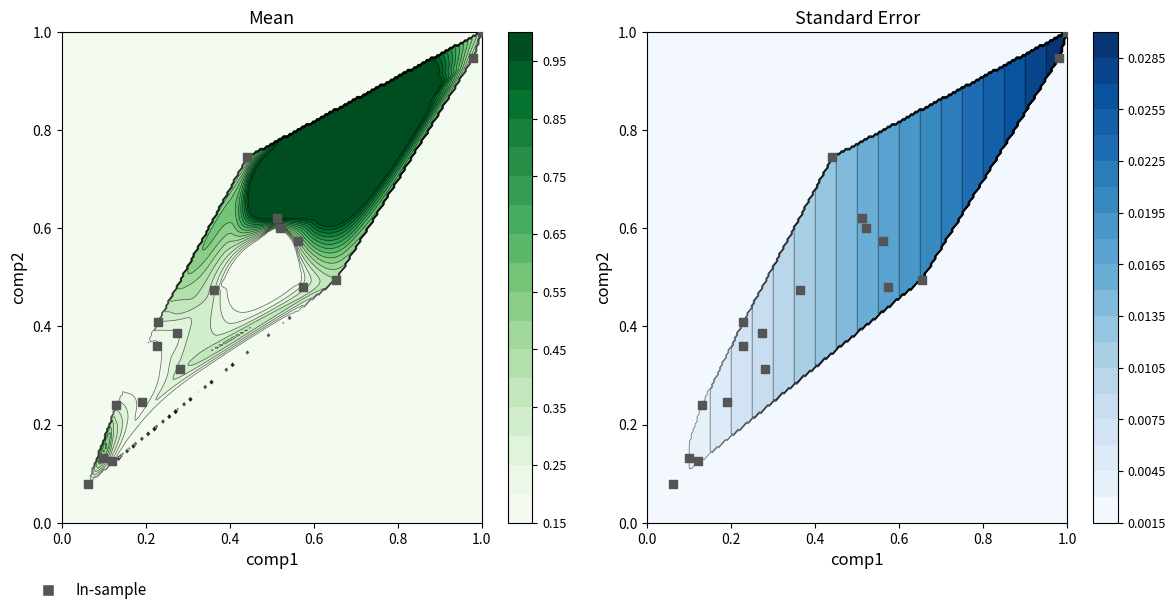

What is the sum of all values?

8.2